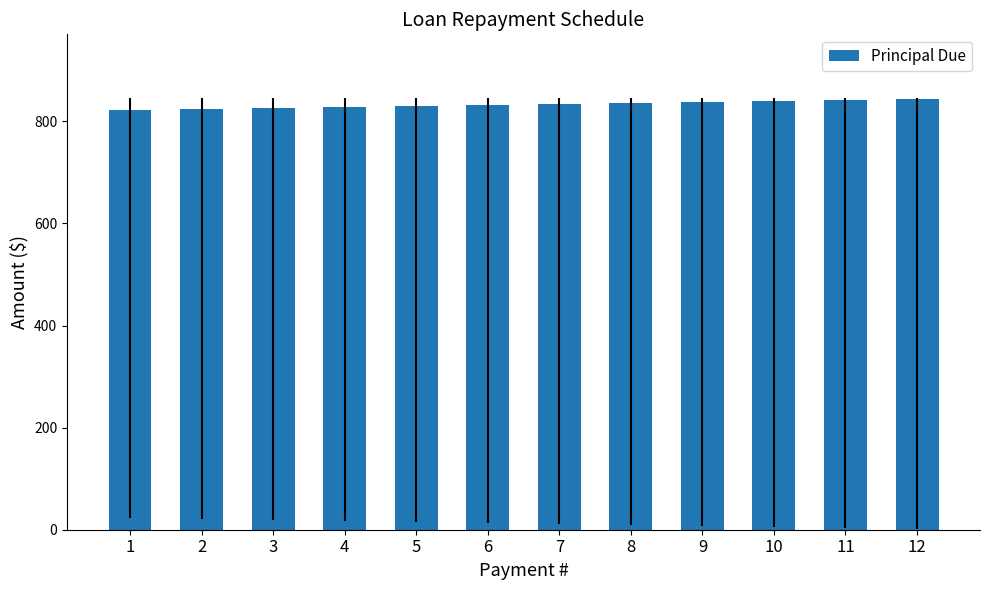

What is the maximum value shown in the chart?

843.9